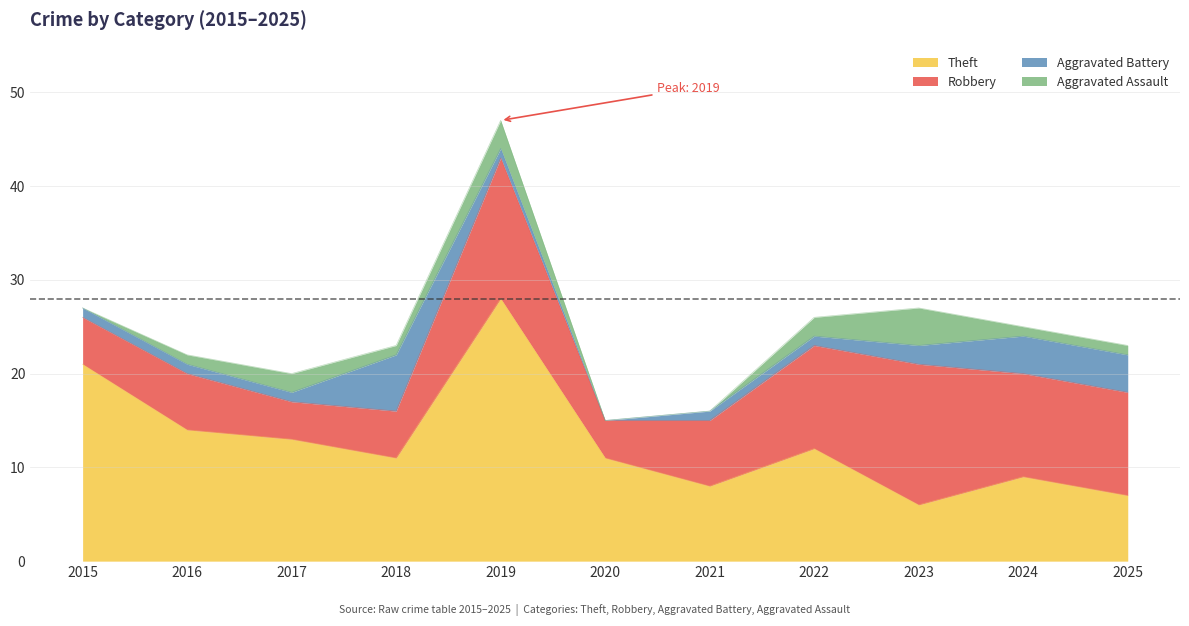

What is the spread (max minus min) of values at 2022?

11